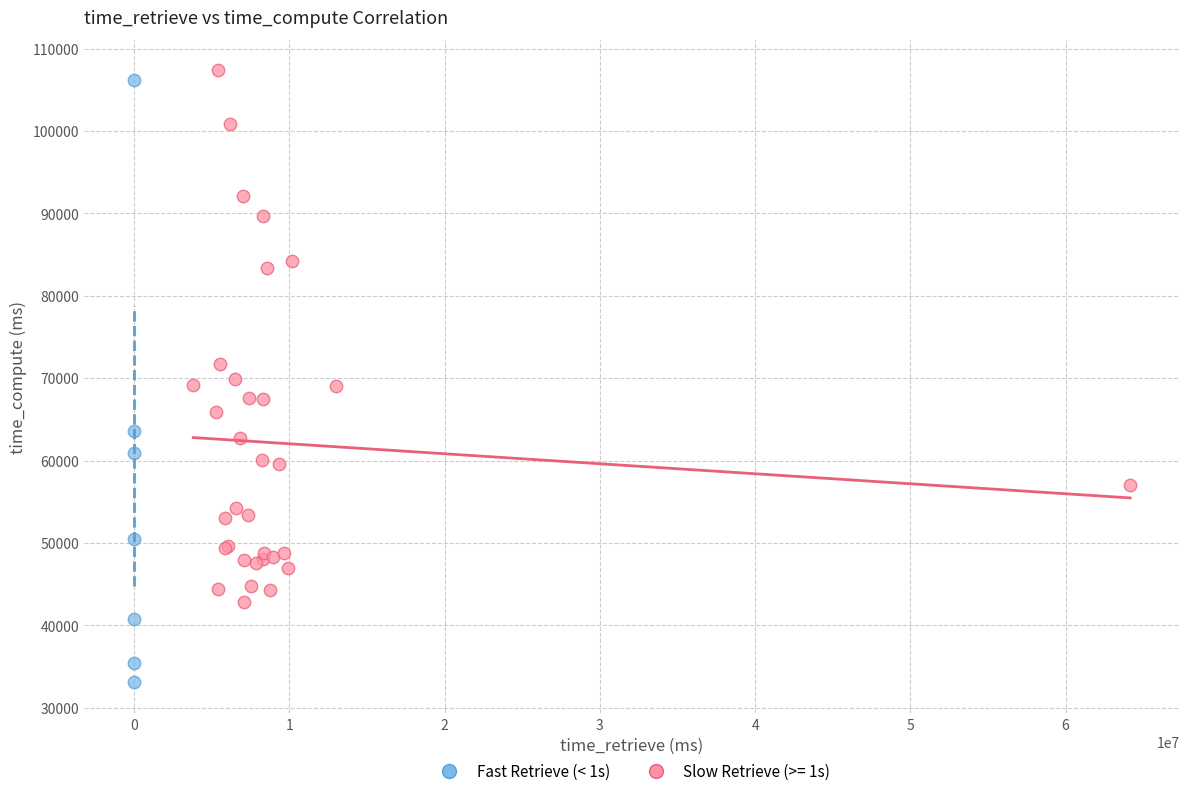

Which series reaches the minimum Y coordinate?

Fast Retrieve (< 1s)